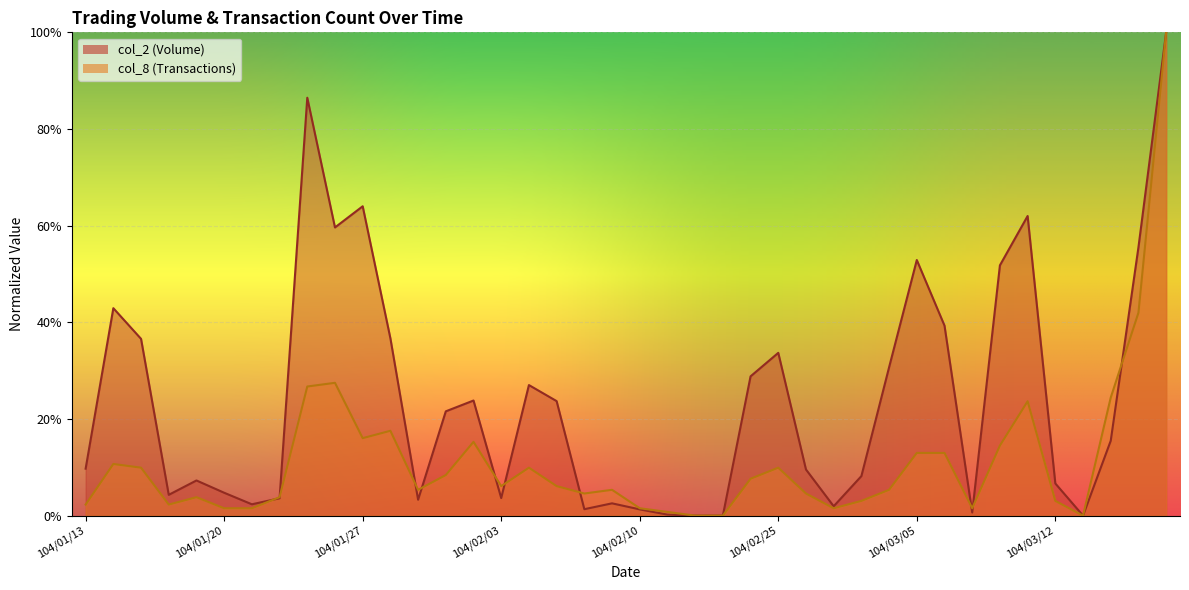

At 104/03/09, list the series in order from smallest to largest.

col_2, col_8